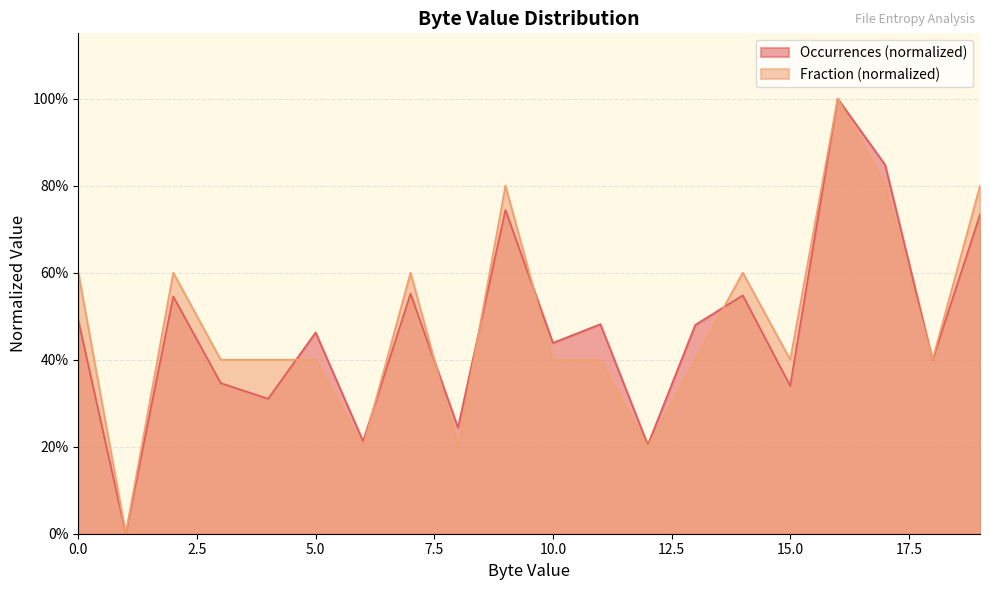

What are all the series names shown in the legend?

Occurrences (normalized), Fraction (normalized)